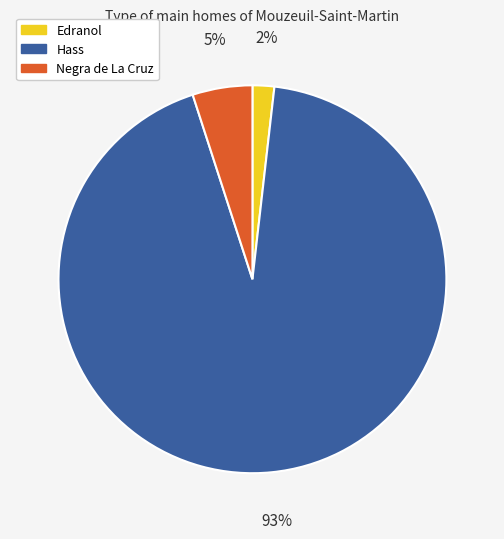

Is there any slice that represents more than half of the pie?

Yes